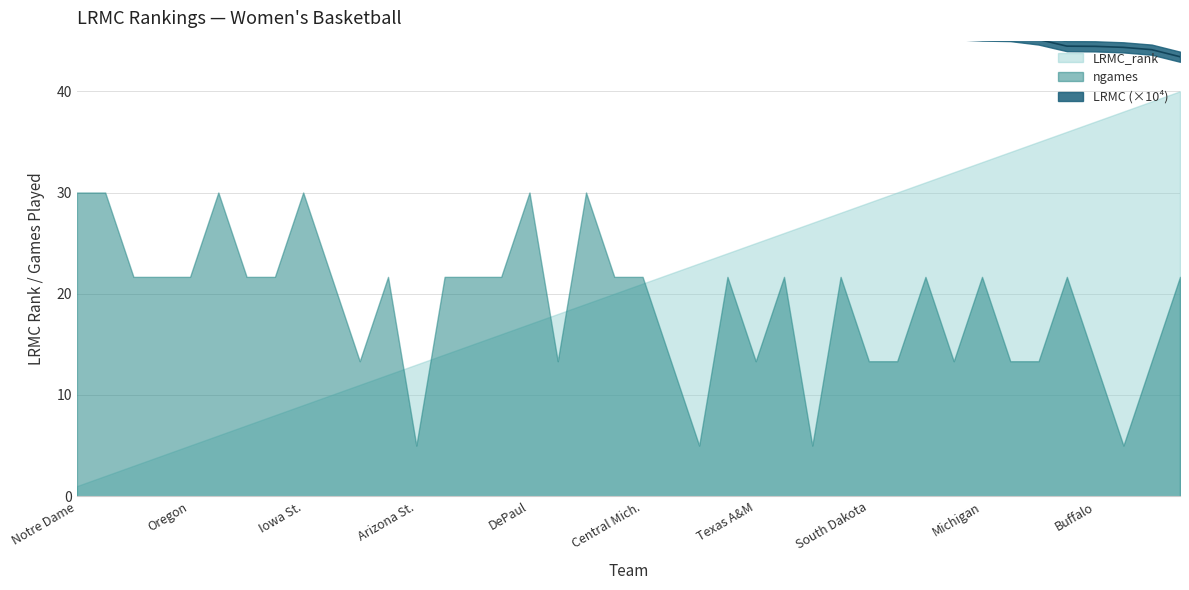

Between 23 and LRMC, which is larger?

LRMC